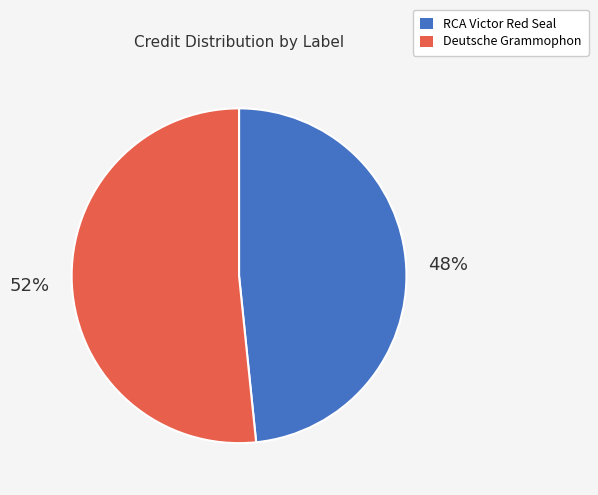

To the nearest percent, what is the average slice percentage?

50%